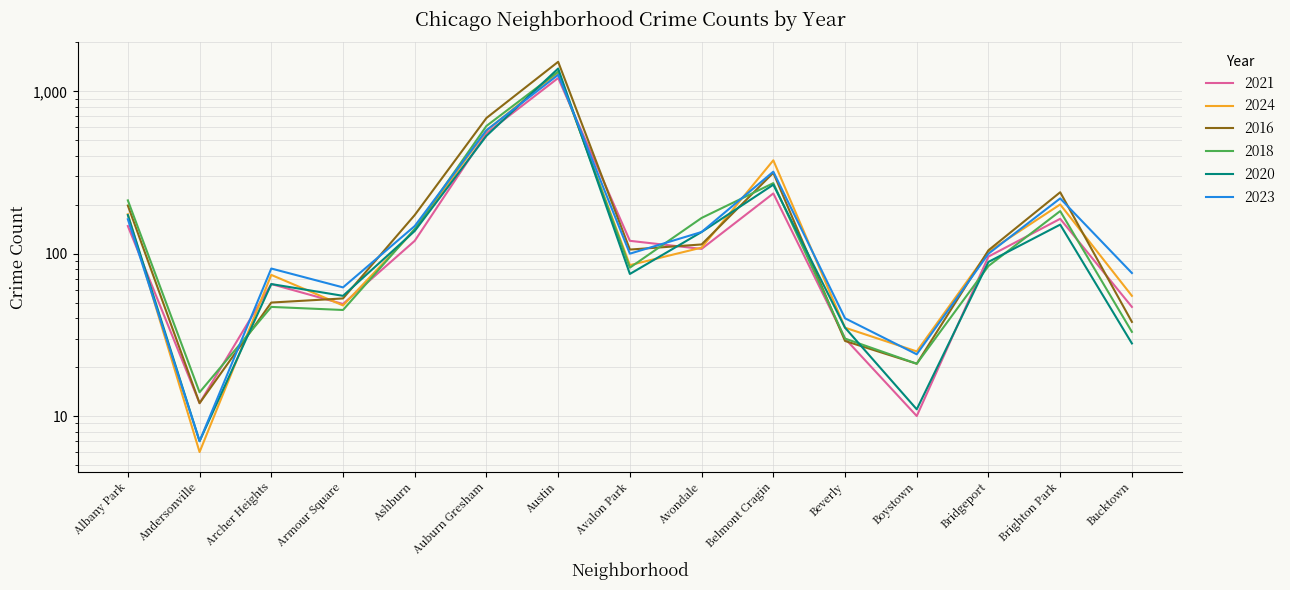

What is the difference between the second highest and minimum values in the 2024 series?

567